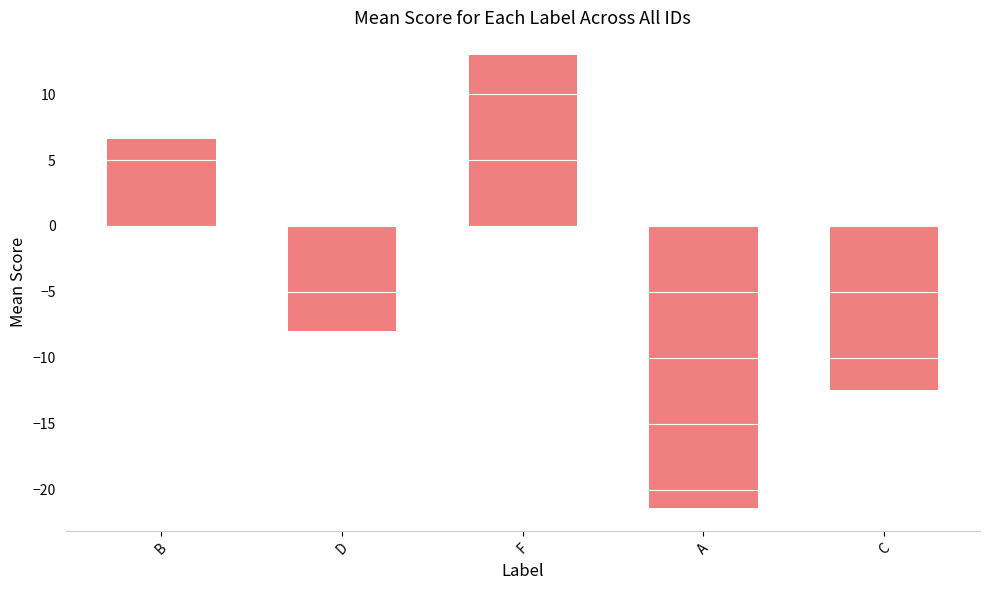

Does the chart contain stacked bars?

No